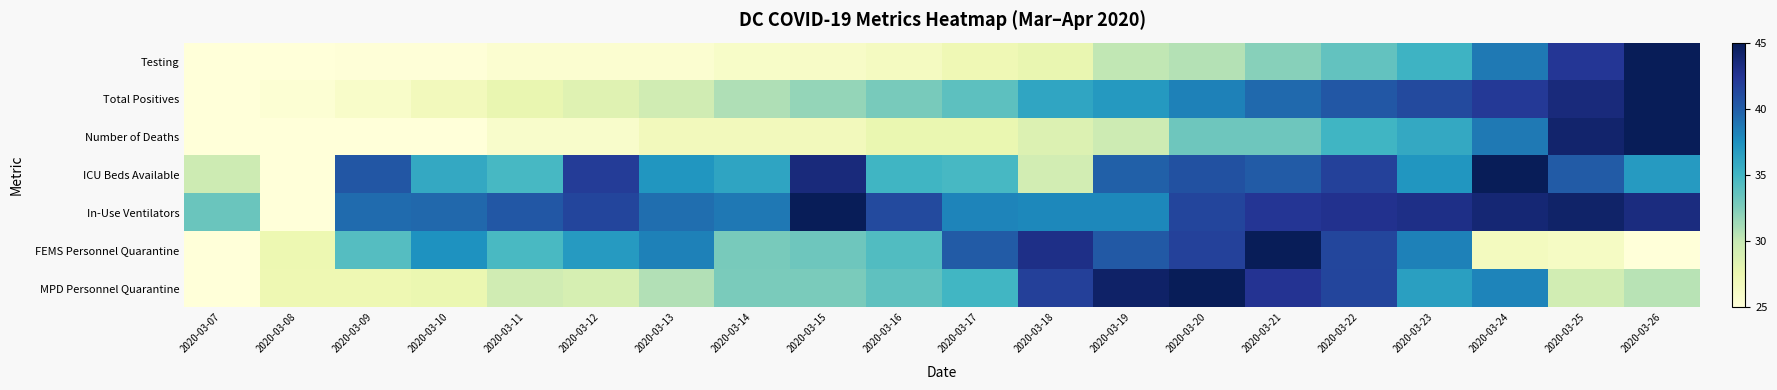

At which category is the sum across all series the highest?

2020-03-22